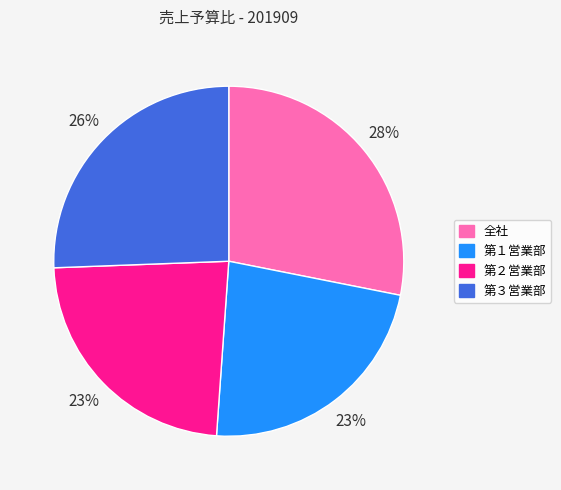

The 全社 slice represents 38% of the pie. True or false?

False